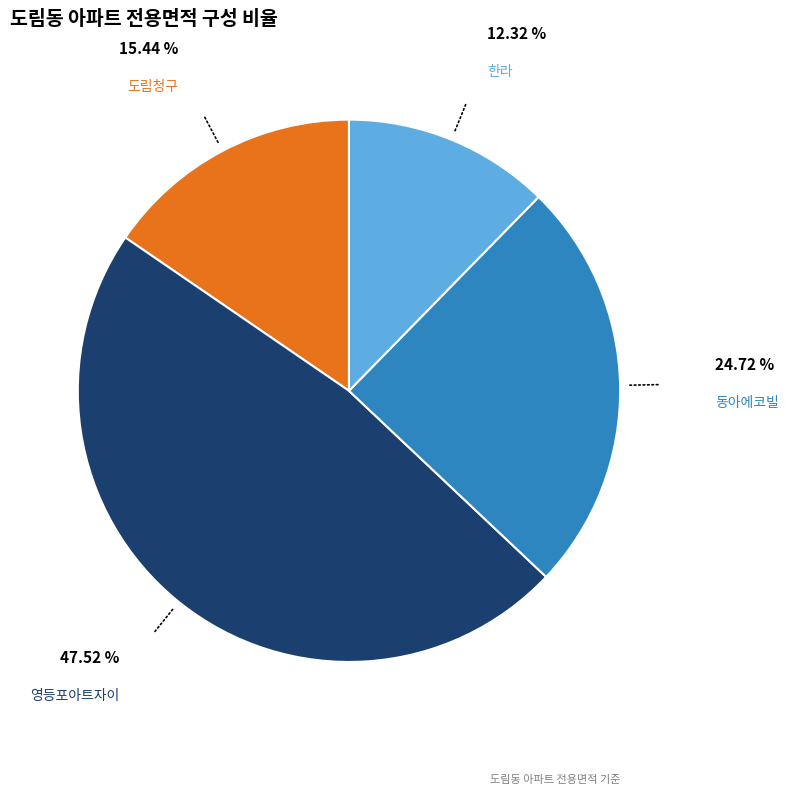

Does any single category account for the majority?

No